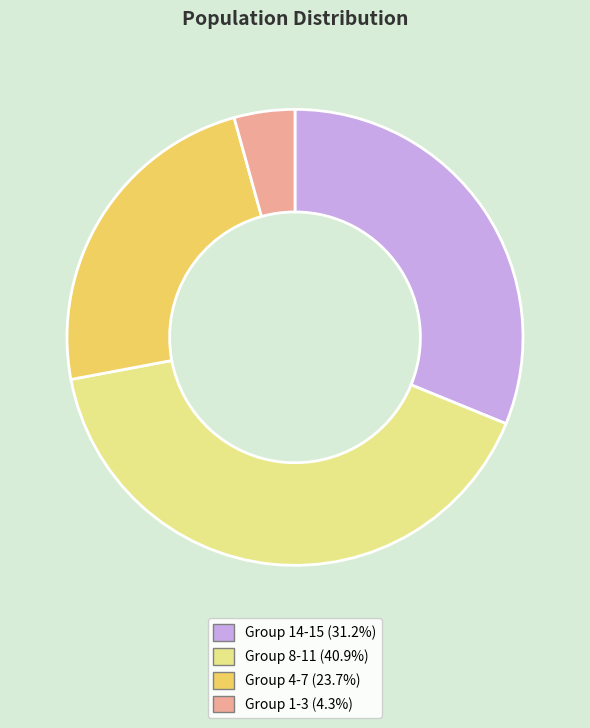

Is there any slice that represents more than half of the pie?

No